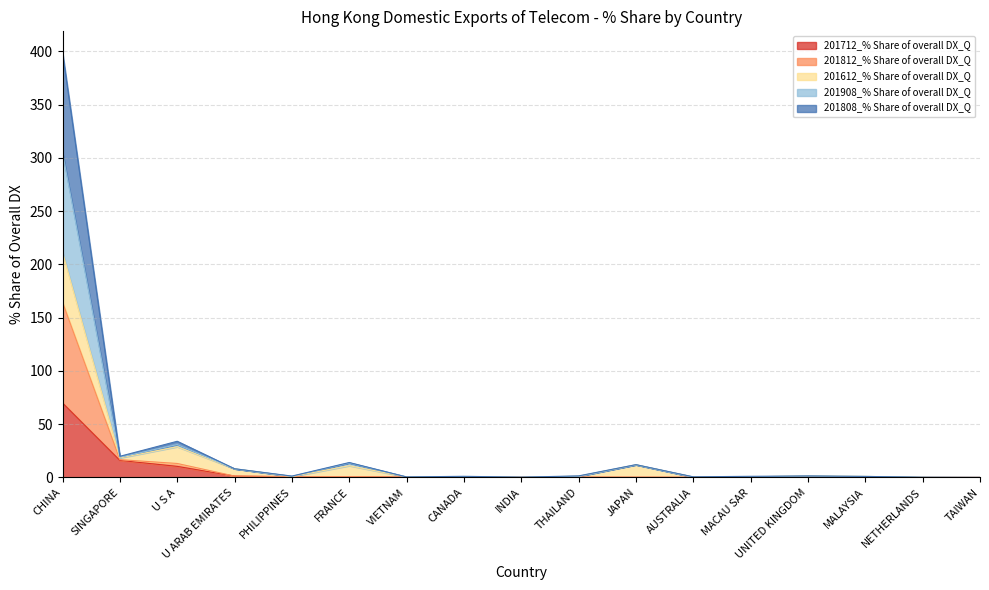

True or false: 201812_% Share of overall DX_Q has more than 1 interior local peaks.

True